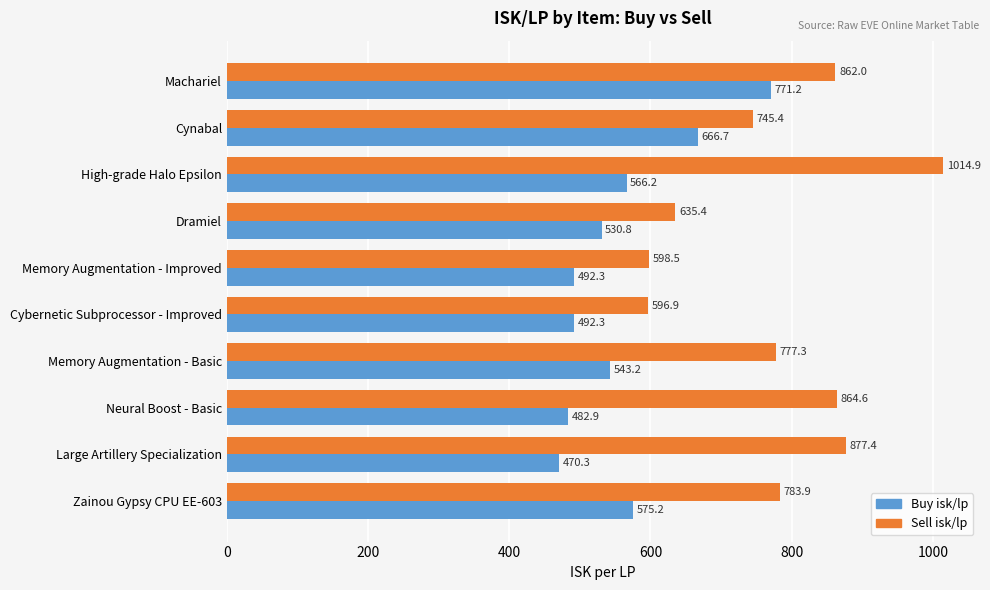

The value of Buy isk/lp at Cybernetic Subprocessor - Improved is 492.3. True or false?

True